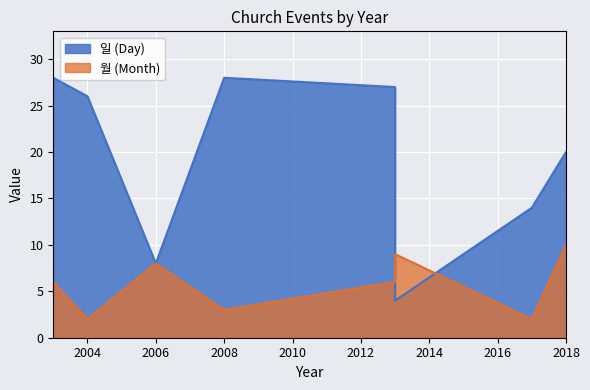

Where do 월 (Month) and 일 (Day) first cross each other?

2013 and 2013